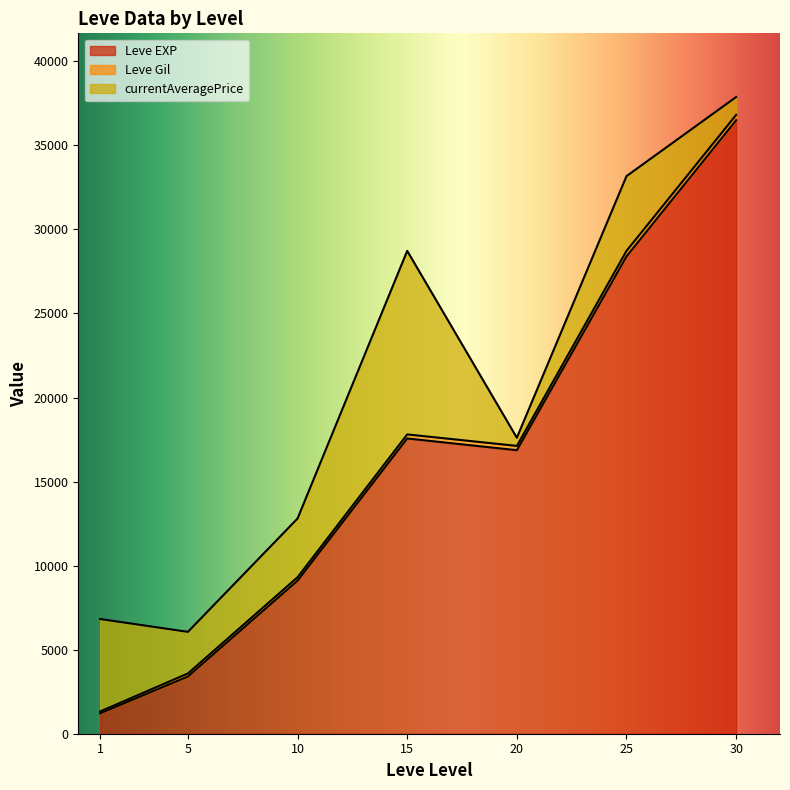

True or false: Leve Gil and Leve EXP intersect in this chart.

False